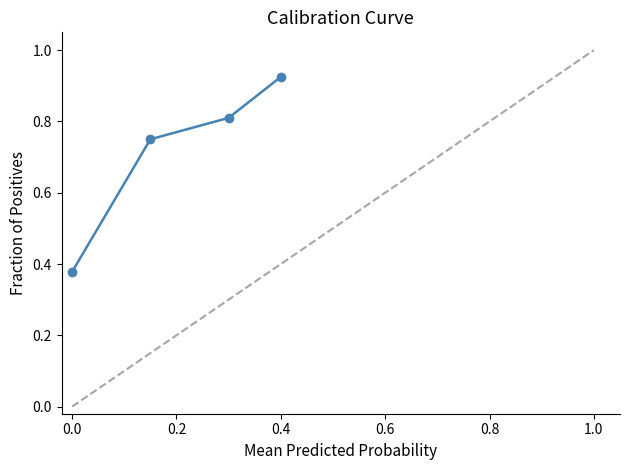

How many values are between 0 and 1?

4